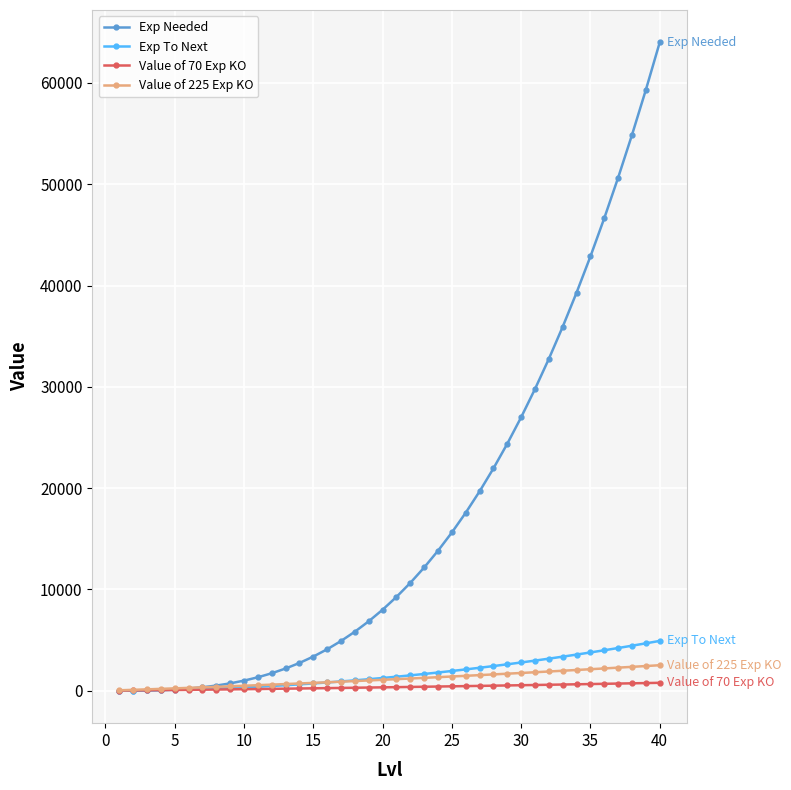

Which series has the largest total across all categories?

Exp Needed